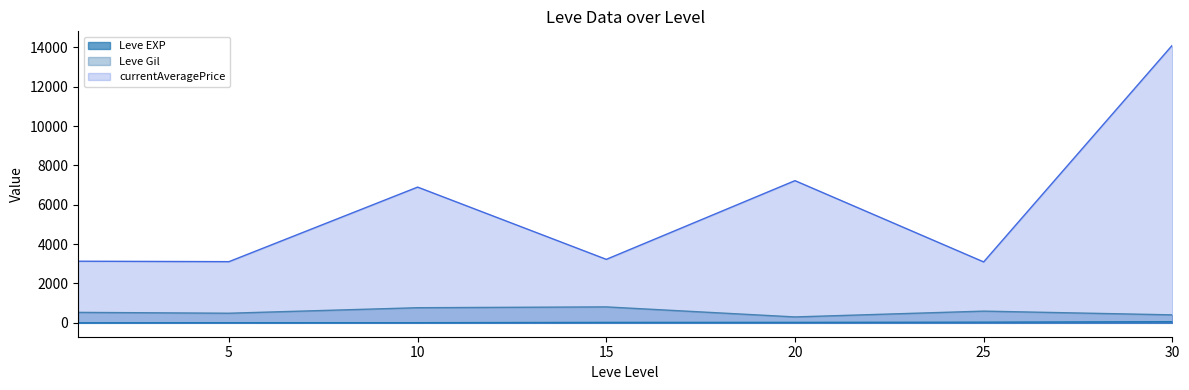

Which series has the widest spread of values?

currentAveragePrice